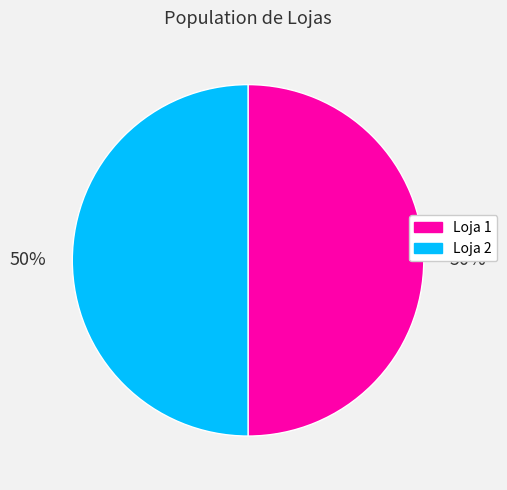

How many segments does this pie chart have?

2